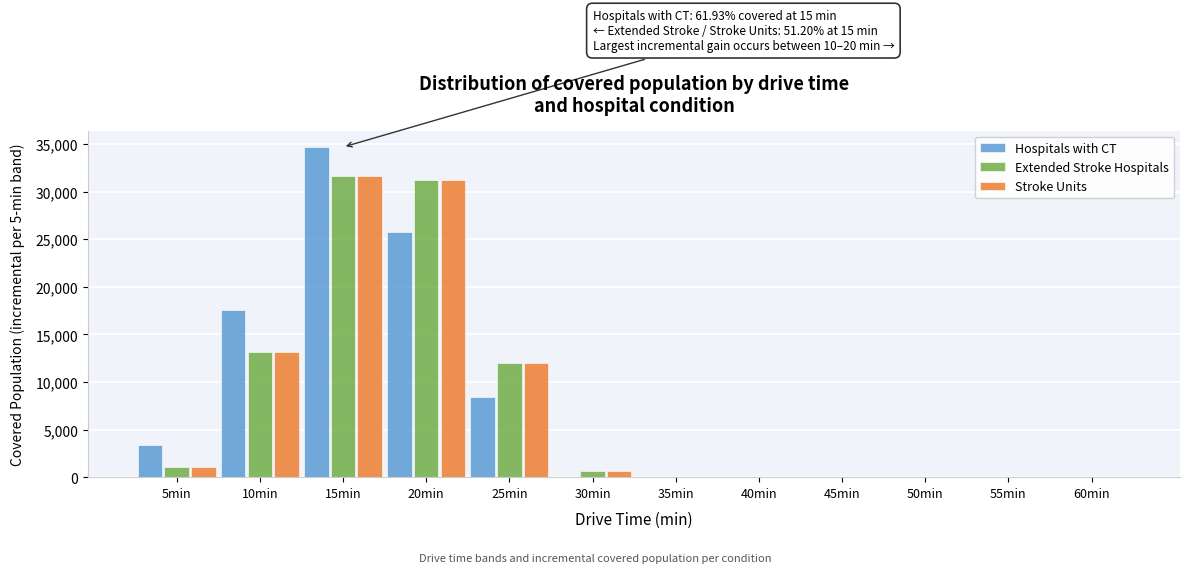

At which label is Extended Stroke Hospitals closest to 15856?

10min